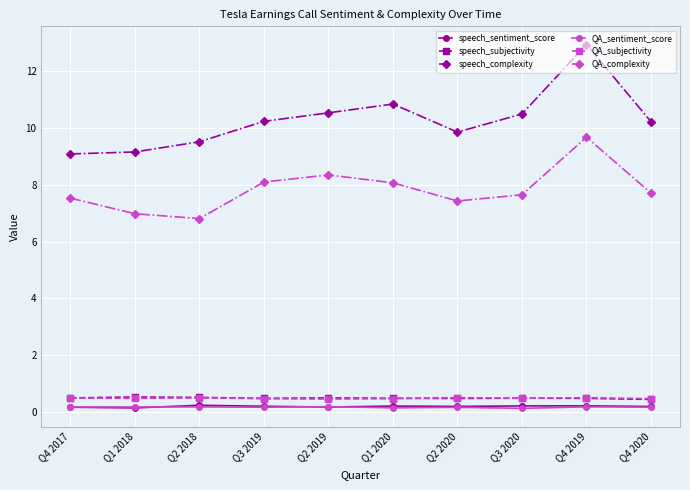

Is this an area chart (filled region under the line)?

No